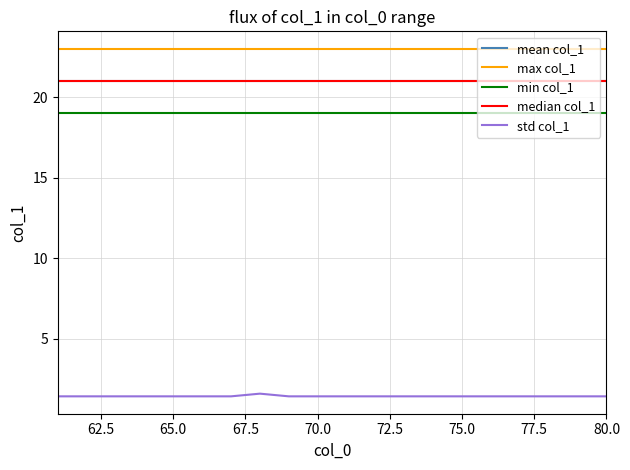

Does the chart have visible grid lines?

Yes